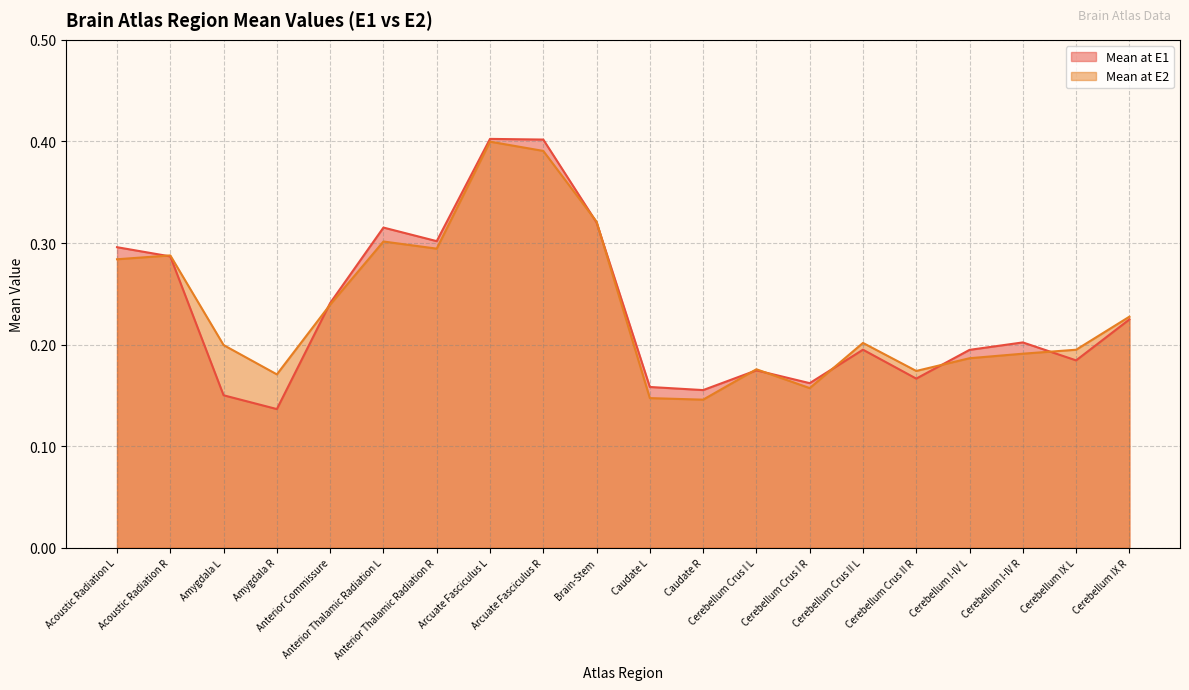

Reading left to right, extract all data points from this chart.

Mean at E1: Acoustic Radiation L=0.3	Acoustic Radiation R=0.3	Amygdala L=0.2	Amygdala R=0.1	Anterior Commissure=0.2	Anterior Thalamic Radiation L=0.3	Anterior Thalamic Radiation R=0.3	Arcuate Fasciculus L=0.4	Arcuate Fasciculus R=0.4	Brain-Stem=0.3	Caudate L=0.2	Caudate R=0.2	Cerebellum Crus I L=0.2	Cerebellum Crus I R=0.2	Cerebellum Crus II L=0.2	Cerebellum Crus II R=0.2	Cerebellum I-IV L=0.2	Cerebellum I-IV R=0.2	Cerebellum IX L=0.2	Cerebellum IX R=0.2
Mean at E2: Acoustic Radiation L=0.3	Acoustic Radiation R=0.3	Amygdala L=0.2	Amygdala R=0.2	Anterior Commissure=0.2	Anterior Thalamic Radiation L=0.3	Anterior Thalamic Radiation R=0.3	Arcuate Fasciculus L=0.4	Arcuate Fasciculus R=0.4	Brain-Stem=0.3	Caudate L=0.1	Caudate R=0.1	Cerebellum Crus I L=0.2	Cerebellum Crus I R=0.2	Cerebellum Crus II L=0.2	Cerebellum Crus II R=0.2	Cerebellum I-IV L=0.2	Cerebellum I-IV R=0.2	Cerebellum IX L=0.2	Cerebellum IX R=0.2